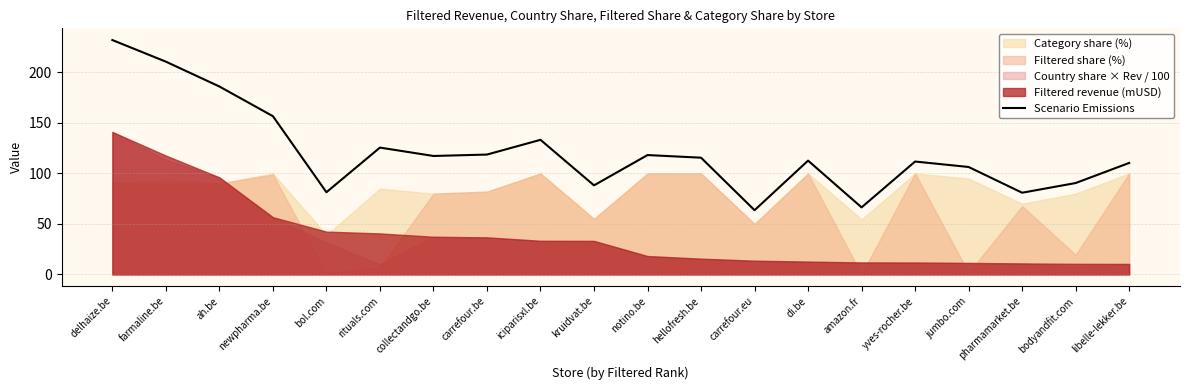

Which category has the highest value across all series?

delhaize.be